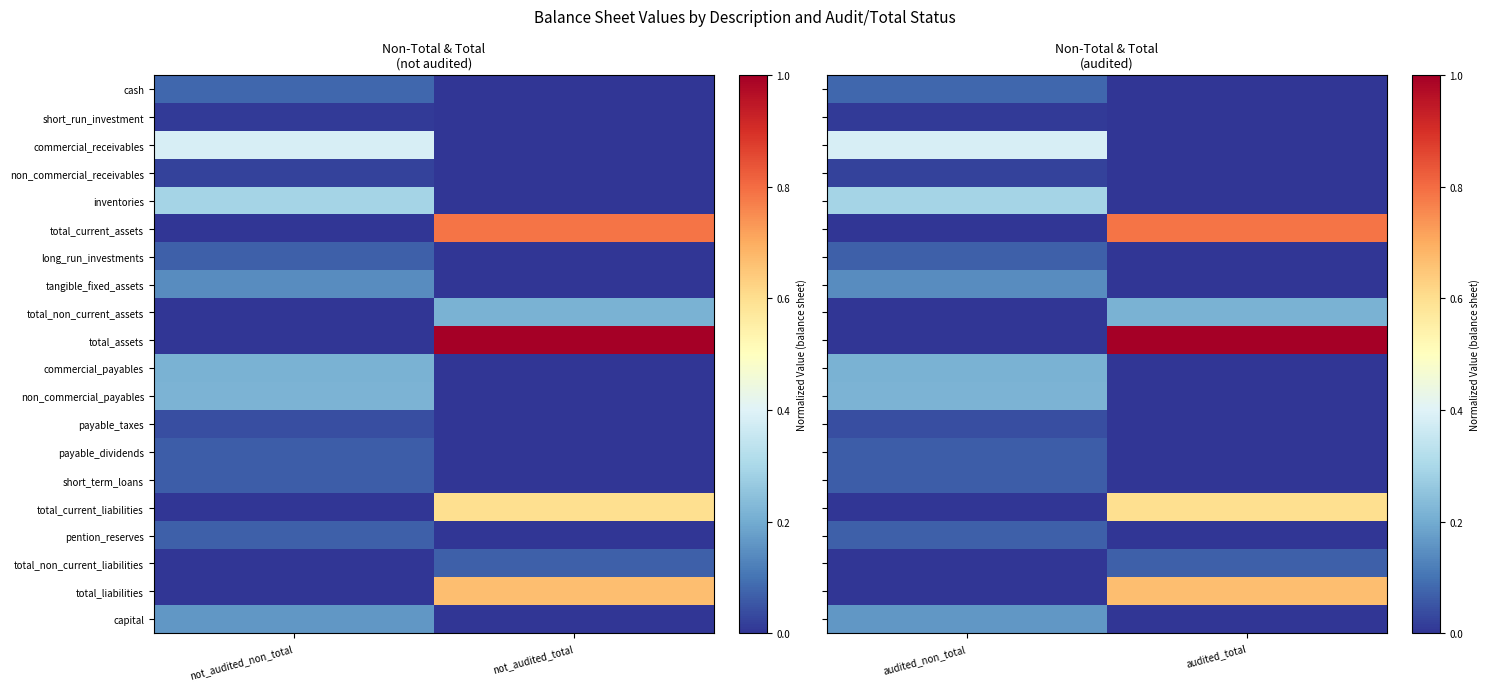

How many non_commercial_payables values are between 0 and 1?

2